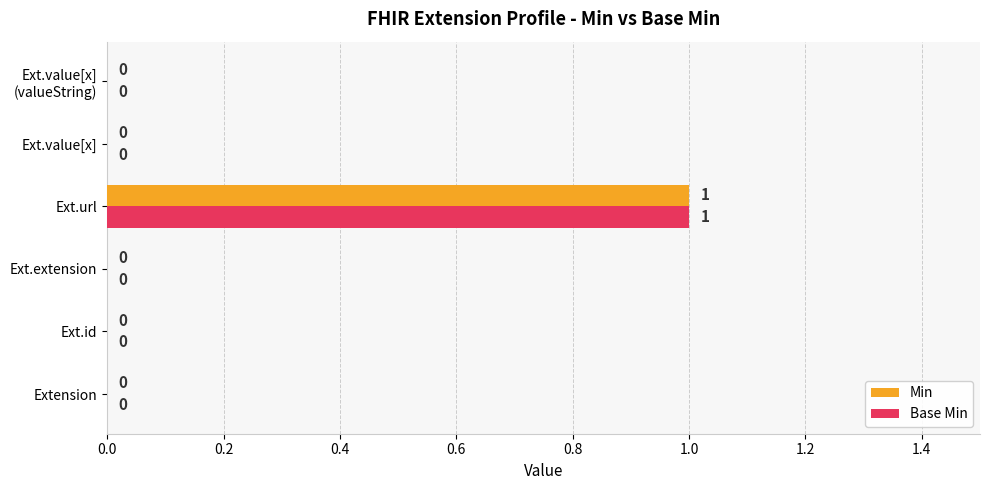

How many series are shown in this chart?

2